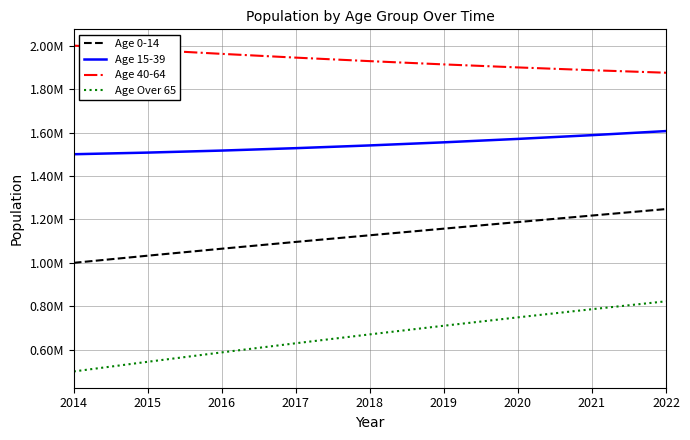

Rank the series at 2016 from highest to lowest value.

Age 40-64, Age 15-39, Age 0-14, Age Over 65